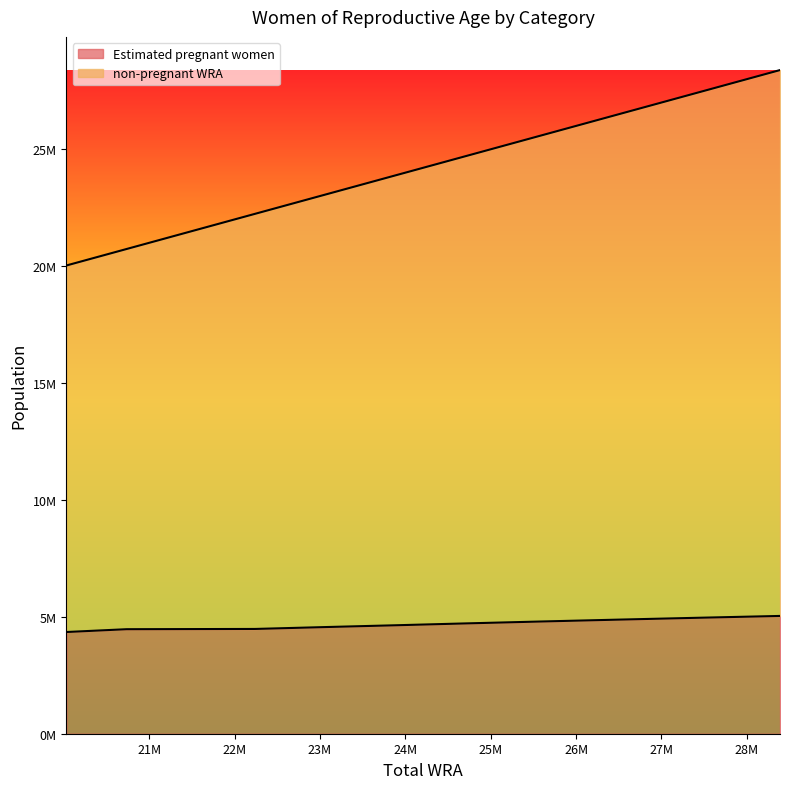

Is it true that non-pregnant WRA equals 20030000.0 at 20030000?

True